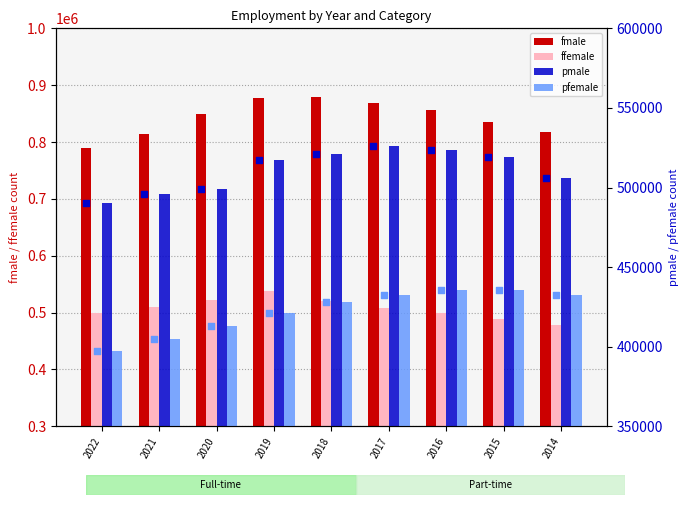

Which series contains the highest Y value?

fmale